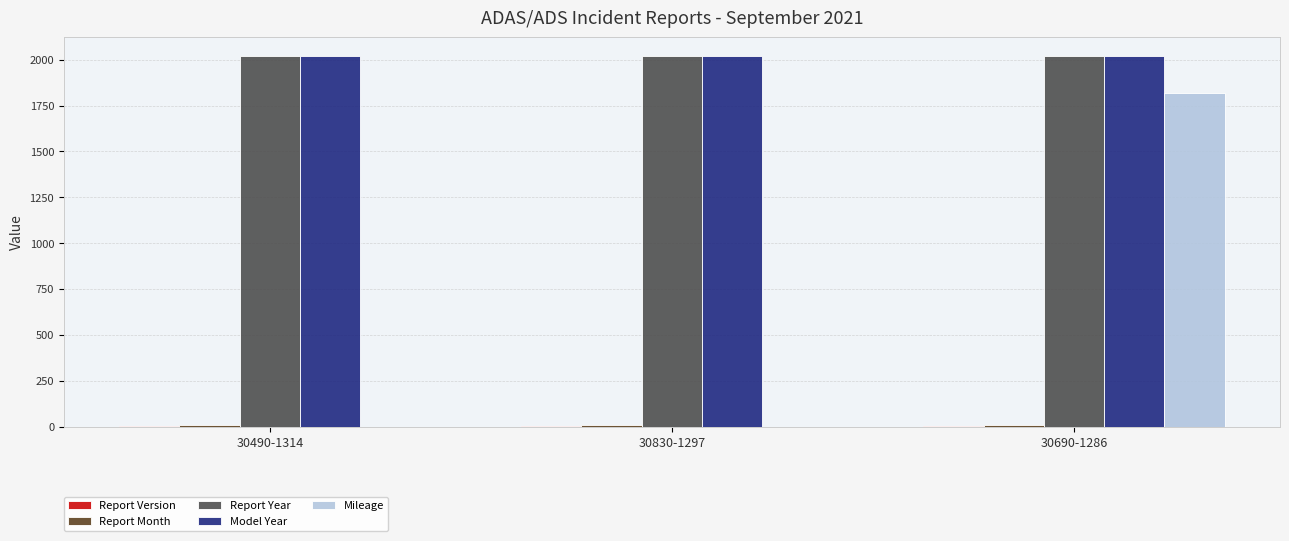

At which category is the sum across all series the highest?

30690-1286